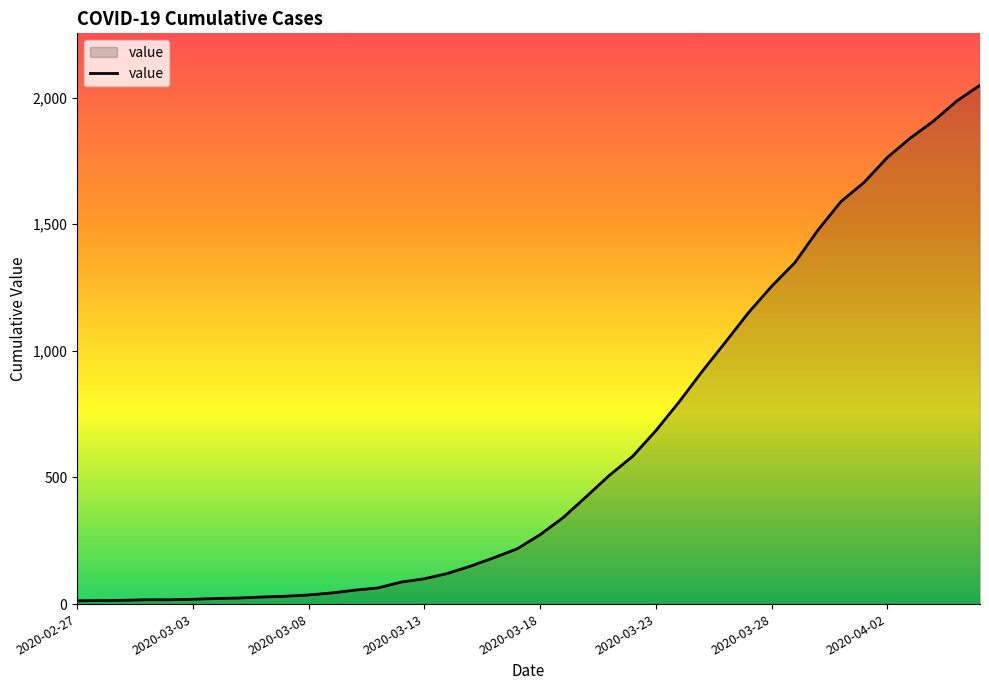

What is the greatest value displayed?

2049